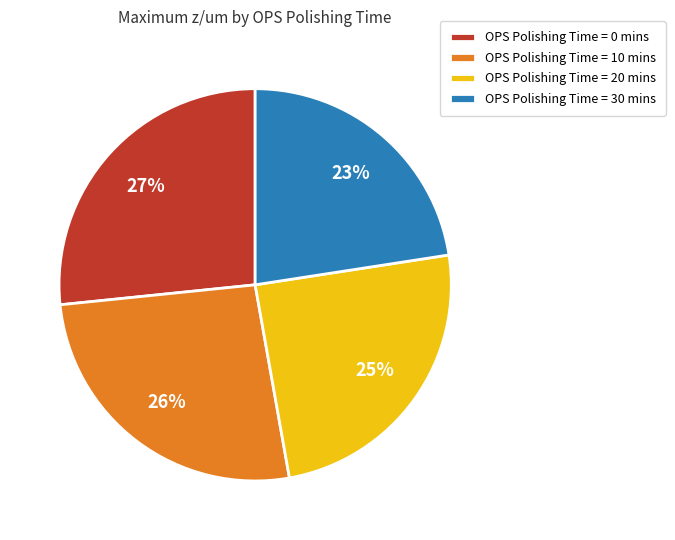

How many segments does this pie chart have?

4